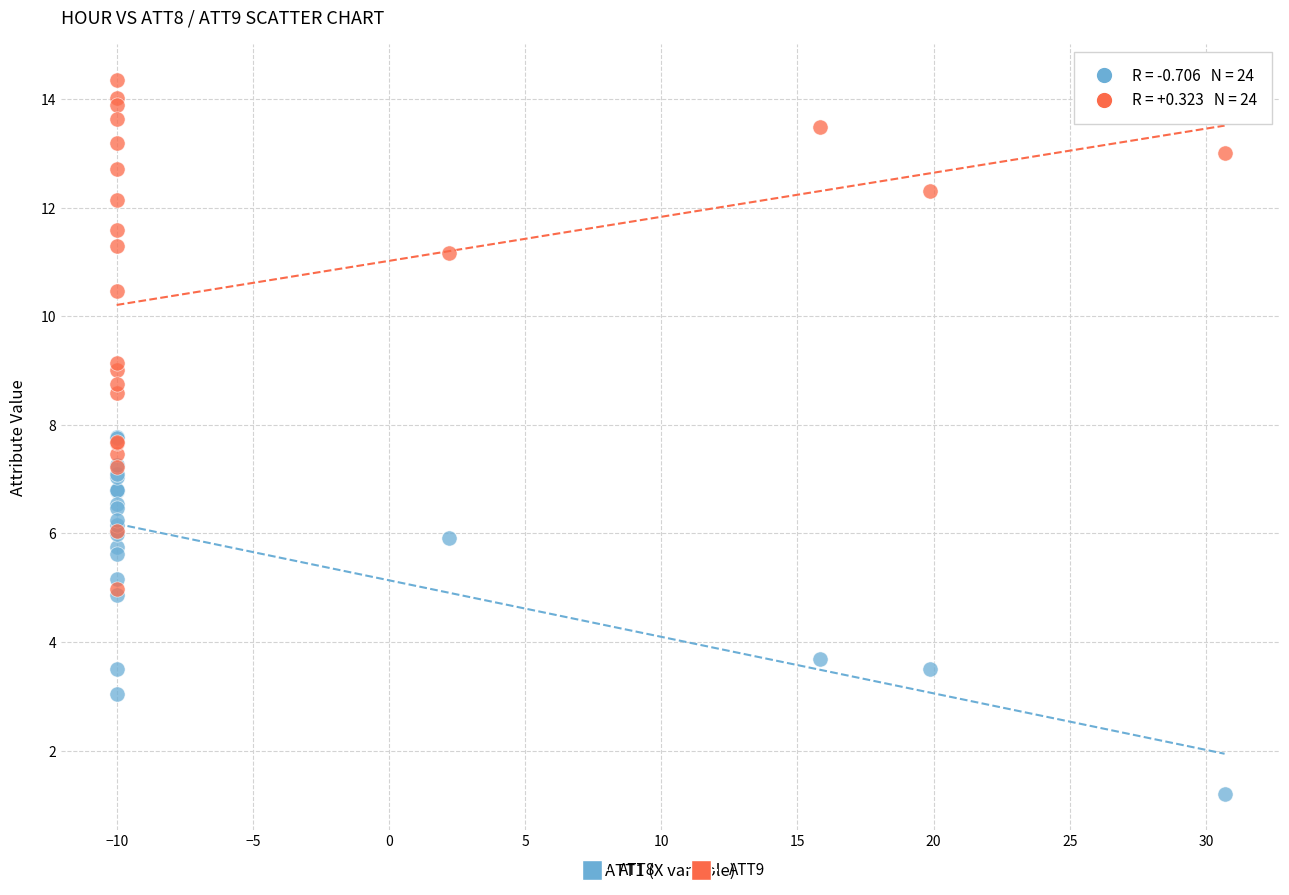

Which series reaches the minimum Y coordinate?

ATT8